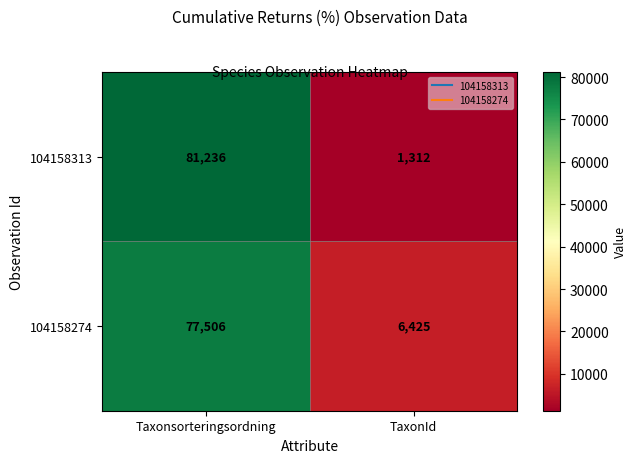

Which series changed the most between Taxonsorteringsordning and TaxonId?

104158313